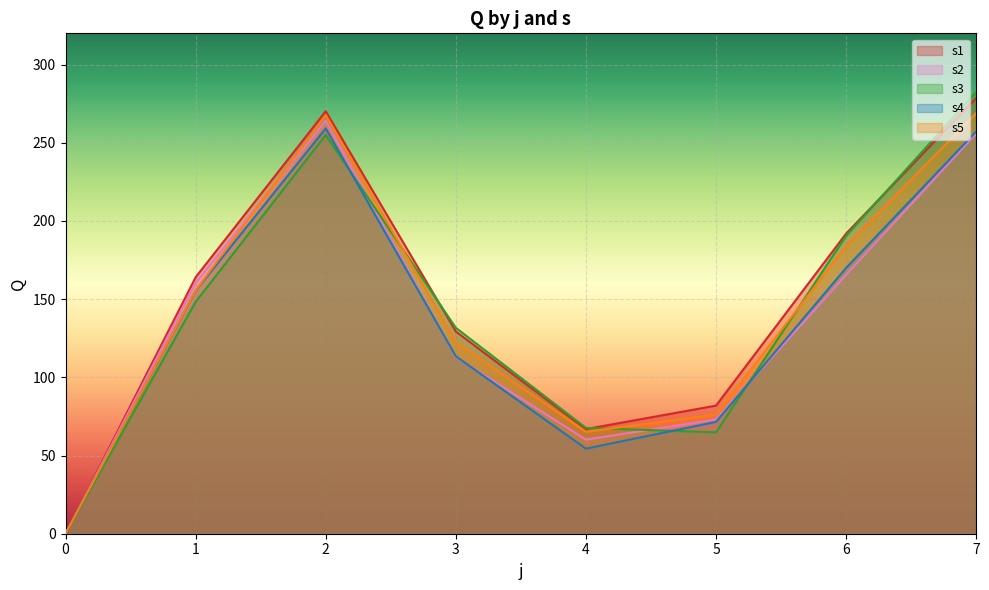

Which series has the largest total across all categories?

s1